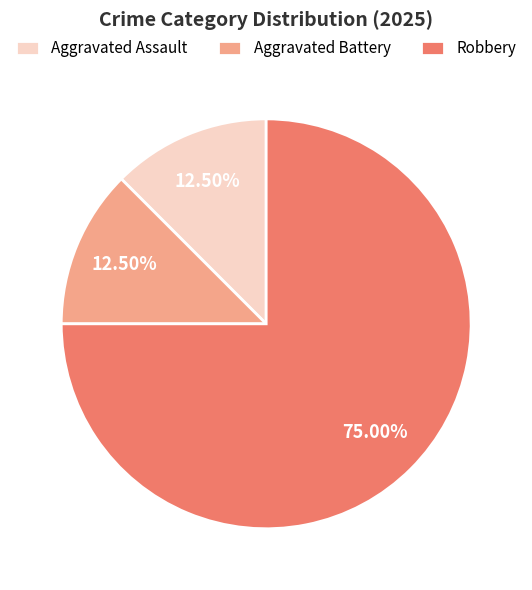

What is the ratio of the value at Aggravated Assault to the value at Aggravated Battery?

1.0